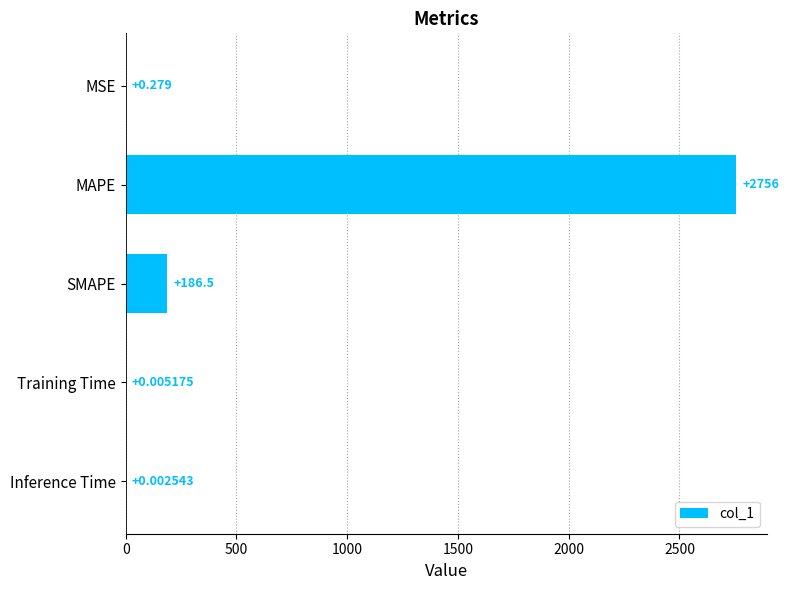

What is the maximum value shown in the chart?

2756.3